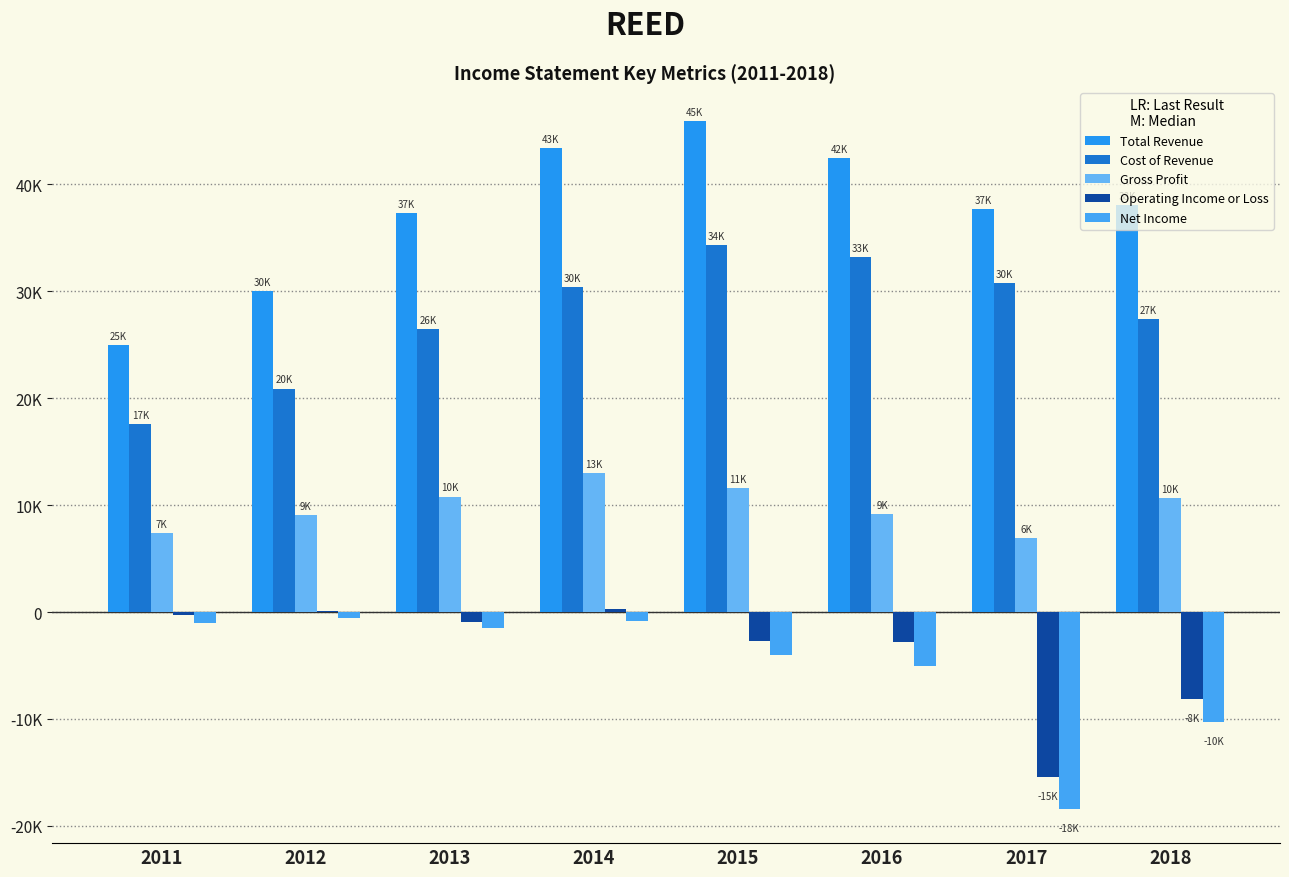

Does the chart contain stacked bars?

No